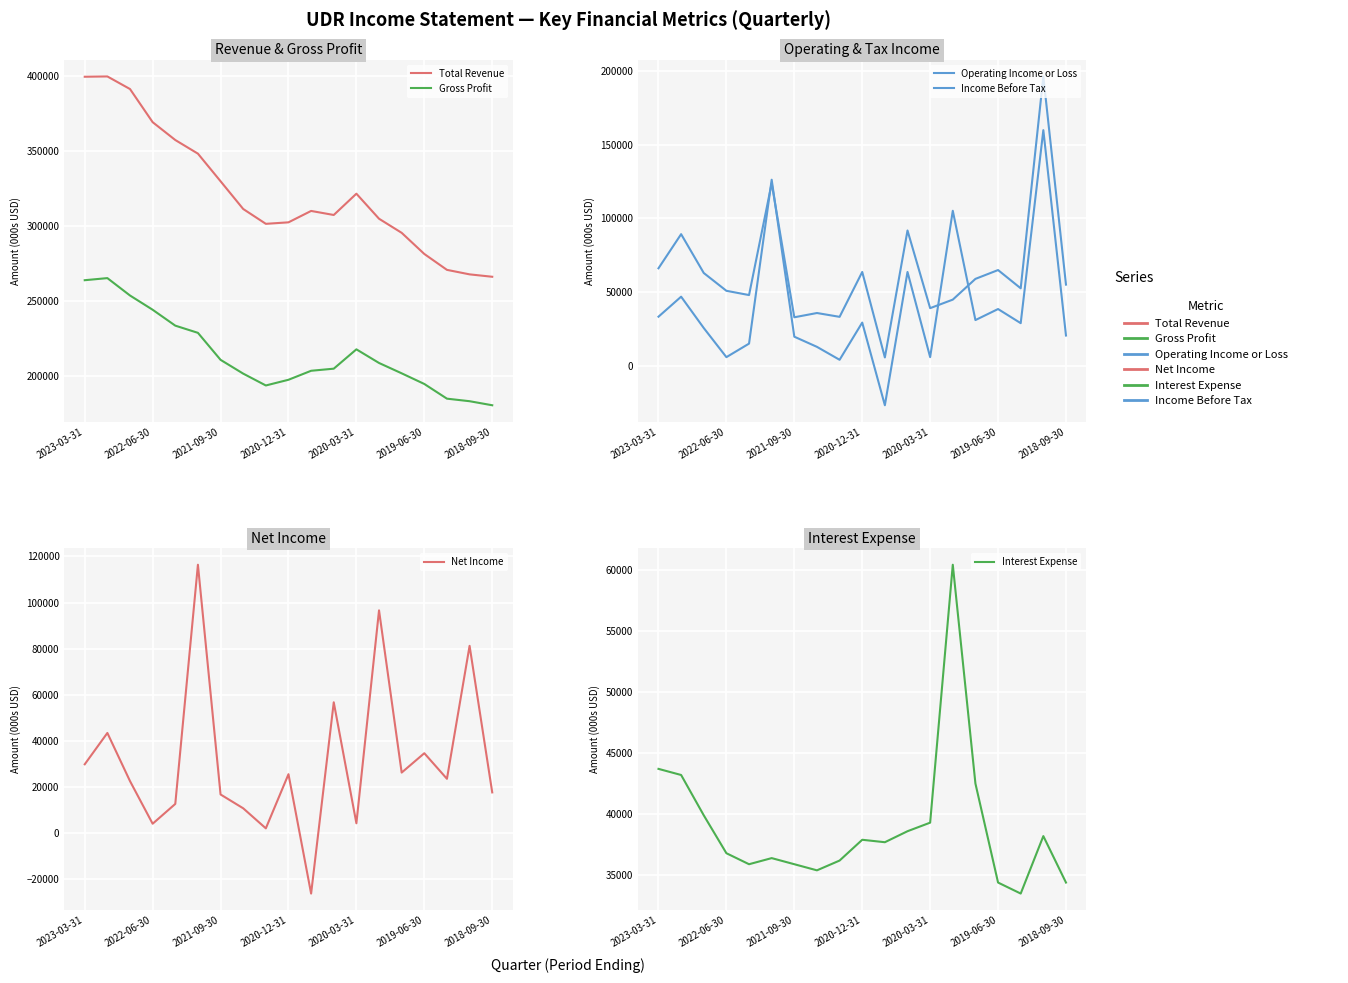

What is the difference between the maximum and minimum values in the Total Revenue series?

133600